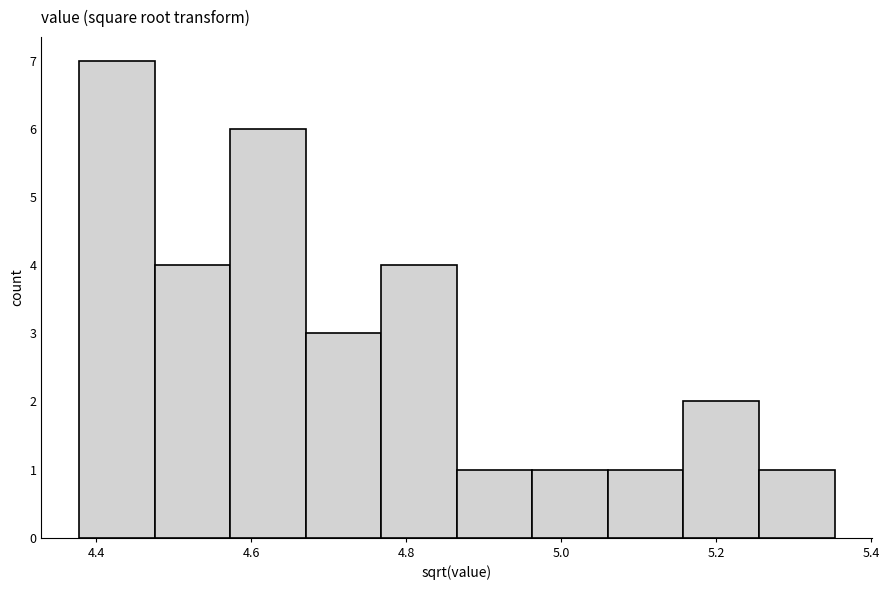

How tall is the bar that spans 5.16 to 5.26 on the x-axis? Neither the bar edges nor the heights are printed on the chart, so give them approximately, as read against the axes.

2